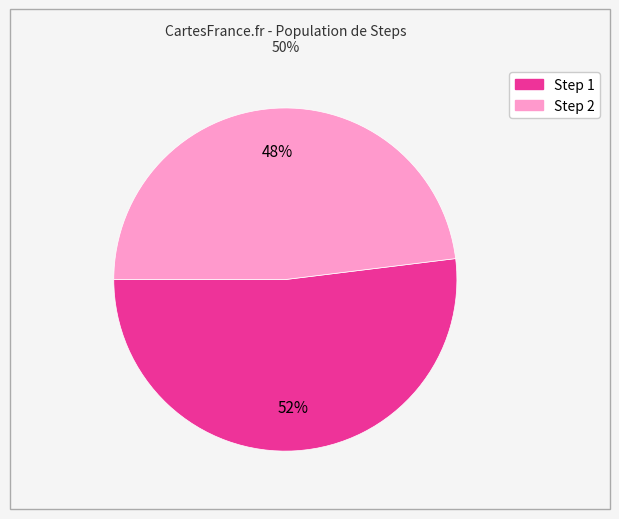

Is there a majority slice in this chart?

Yes